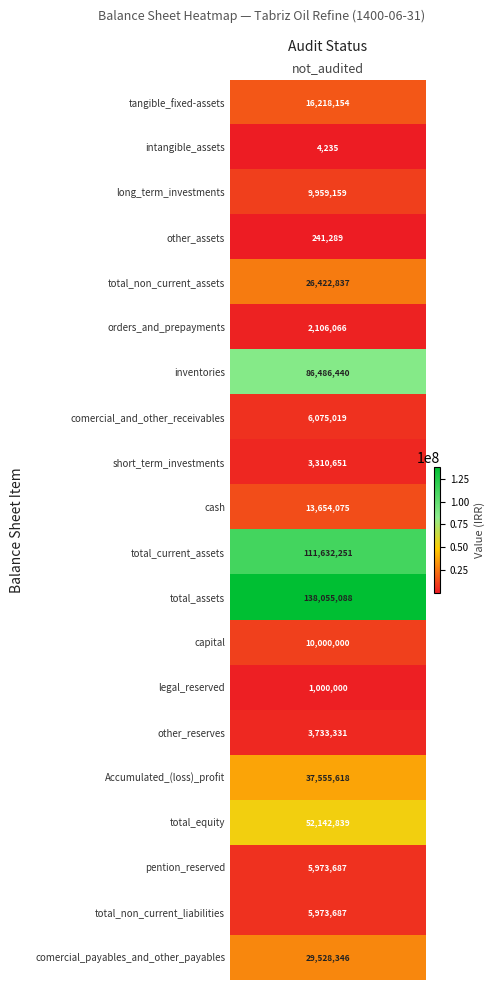

The chart shows a value of 111632251 at total_current_assets. True or false?

True